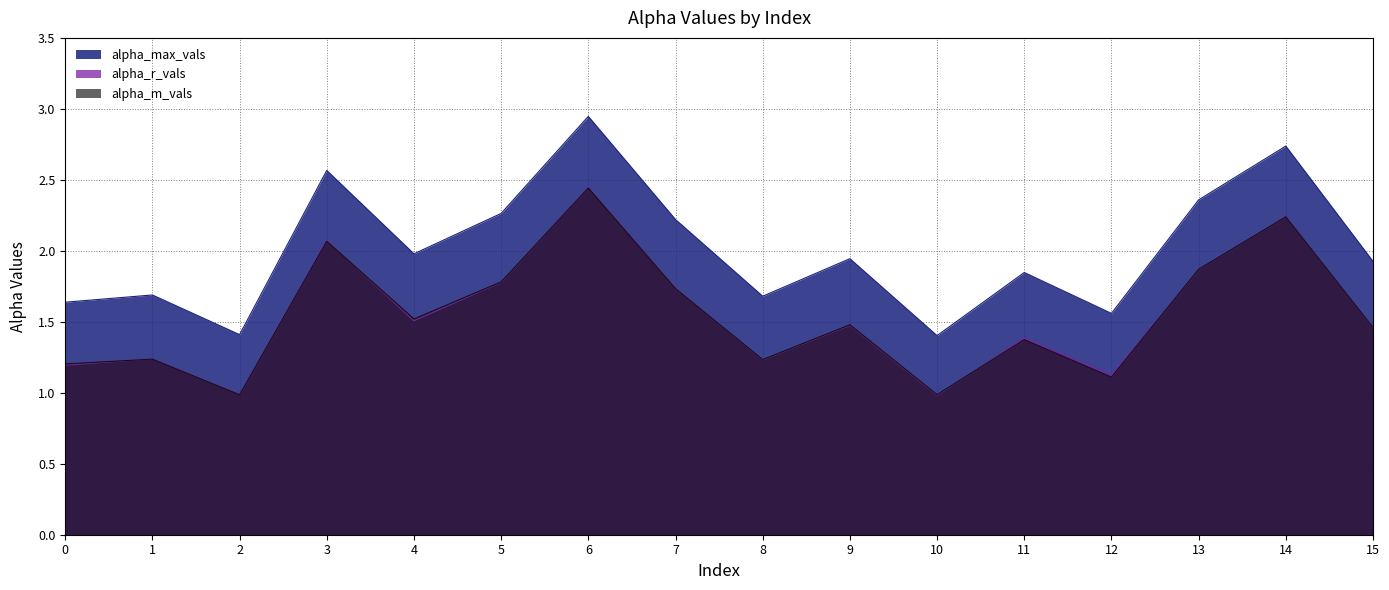

At which category does alpha_r_vals reach its first local peak?

1